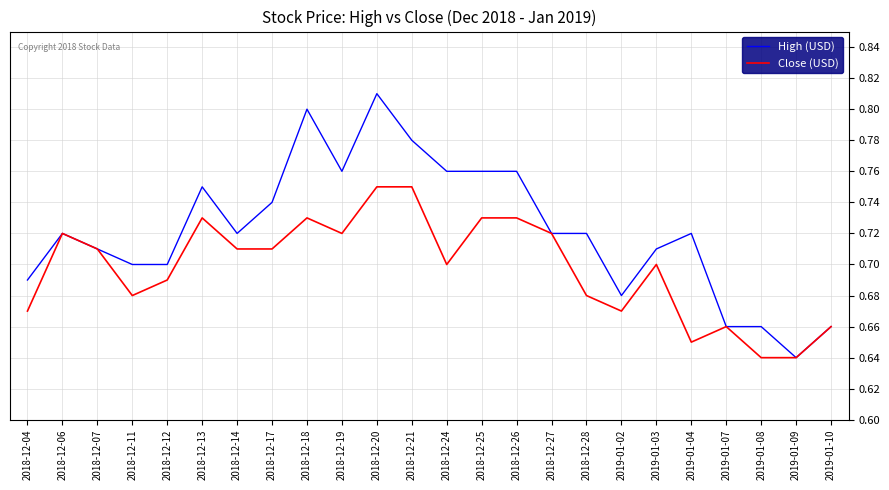

The value of Close (USD) at 2019-01-04 is 0.7. True or false?

True